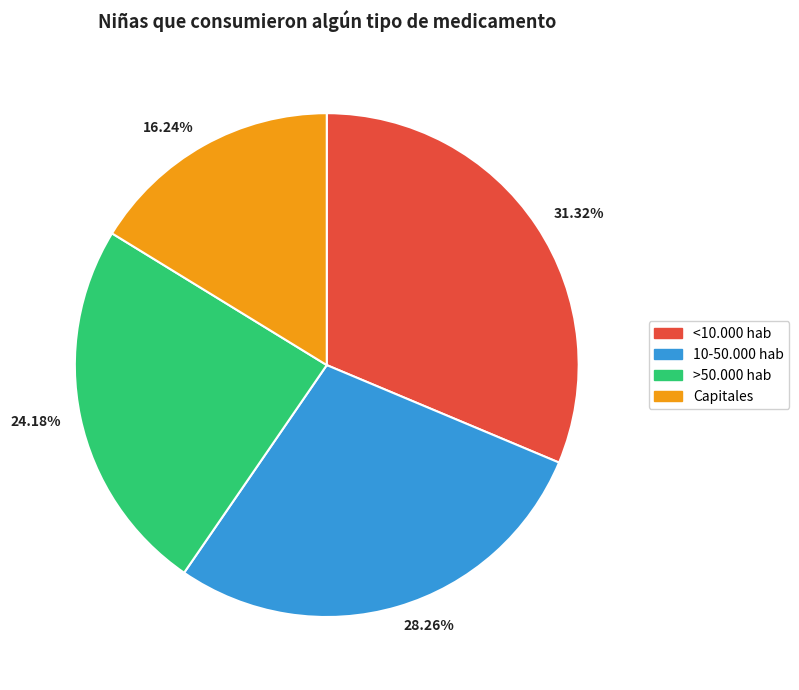

Do 31.32% and 16.24% together represent more than half of the pie?

No